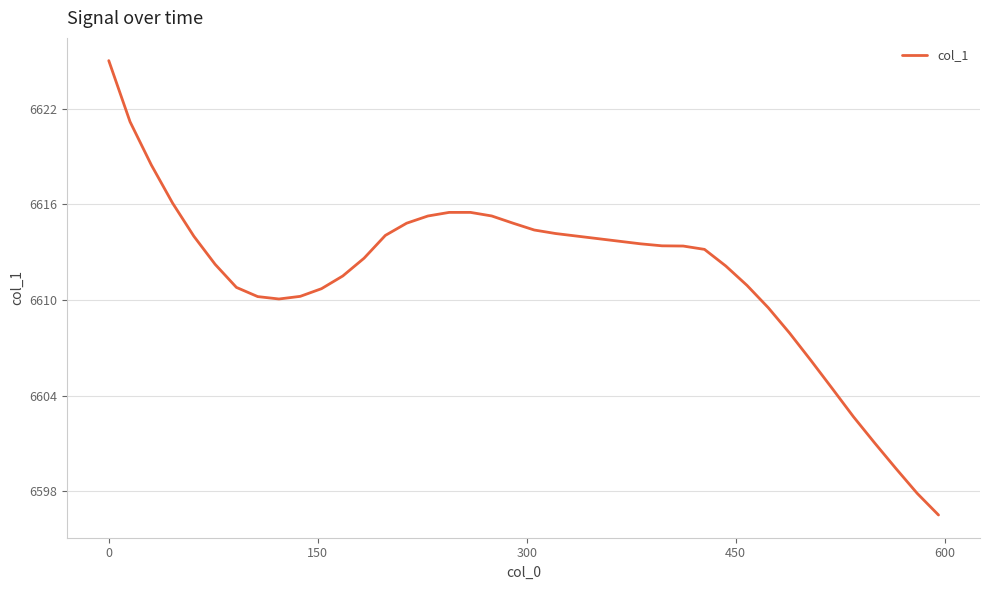

What is the greatest value displayed?

6625.0